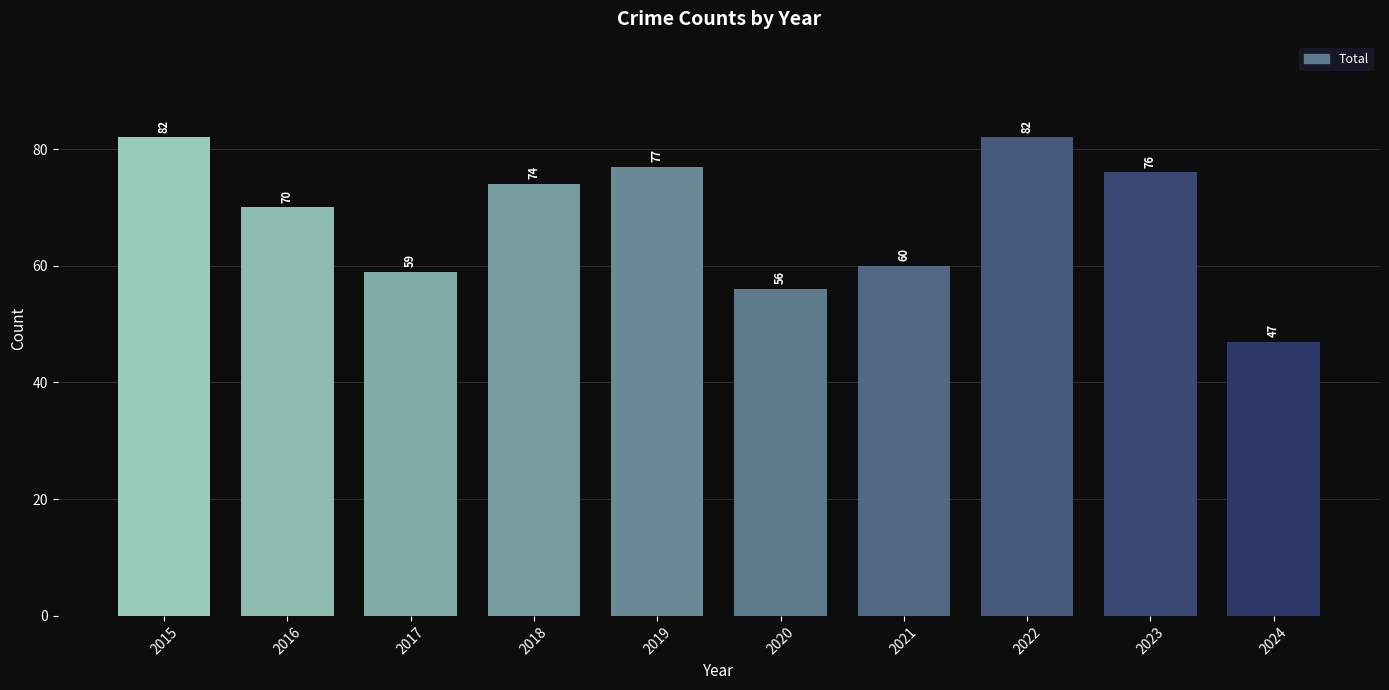

How many values are below 74?

5